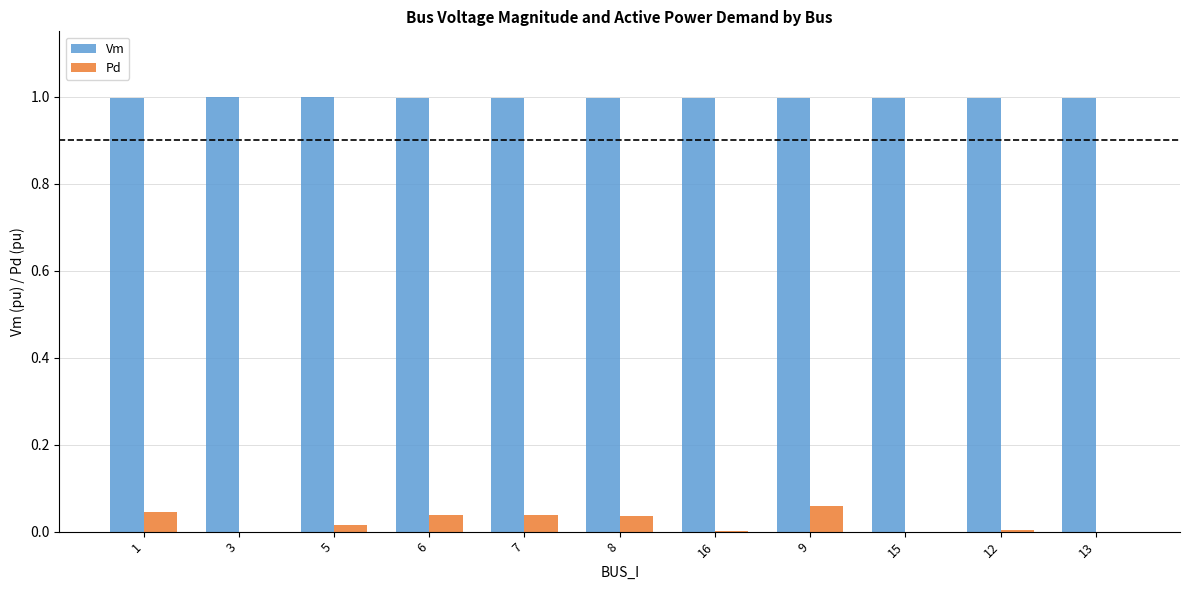

What is the spread (max minus min) of values at 8?

1.0